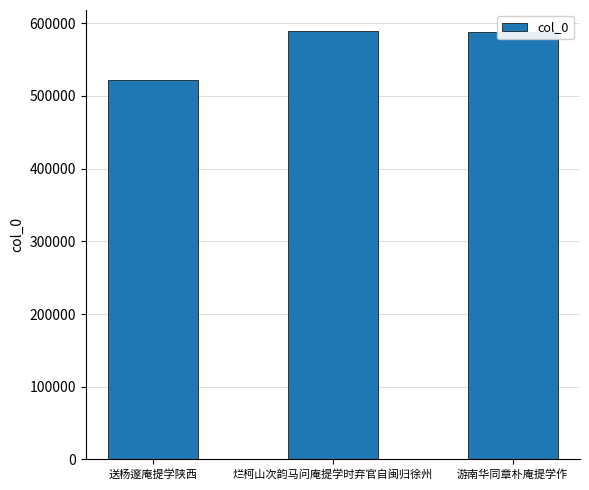

True or false: the data shows 588535 at 游南华同章朴庵提学作.

True